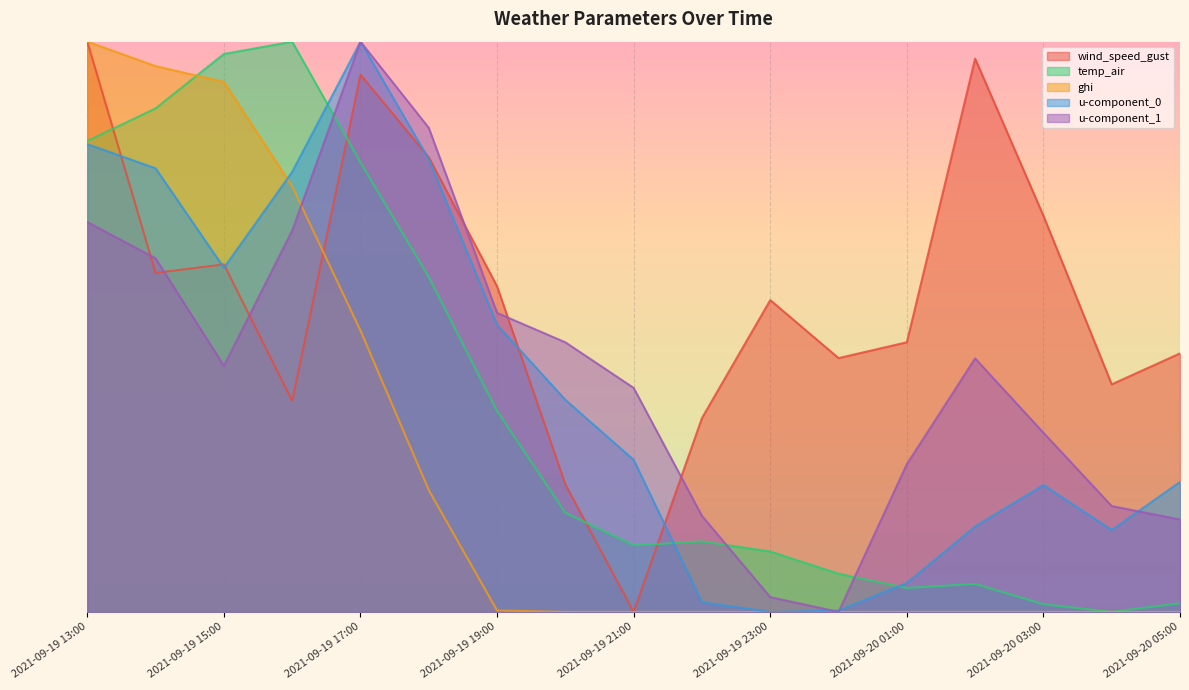

Reading right to left, extract all data points from this chart.

wind_speed_gust: 45.3	39.9	69.5	97.0	47.3	44.5	54.7	34.0	0.0	22.4	57.1	79.7	94.2	37.0	61.0	59.4	100.0
temp_air: 1.5	0.0	1.3	4.9	4.2	6.7	10.6	12.4	11.7	17.4	35.2	58.7	78.8	100.0	97.8	88.3	82.6
ghi: 0.0	0.0	0.0	0.0	0.0	0.0	0.0	0.0	0.0	0.0	0.3	21.4	49.3	74.6	92.9	95.7	100.0
u-component_0: 22.8	14.4	22.3	15.0	5.1	0.2	0.0	1.7	26.7	37.2	50.4	79.4	100.0	77.2	60.3	77.8	82.0
u-component_1: 16.2	18.6	31.4	44.5	25.9	0.0	2.6	16.8	39.3	47.3	52.4	84.9	100.0	66.9	43.2	62.0	68.4